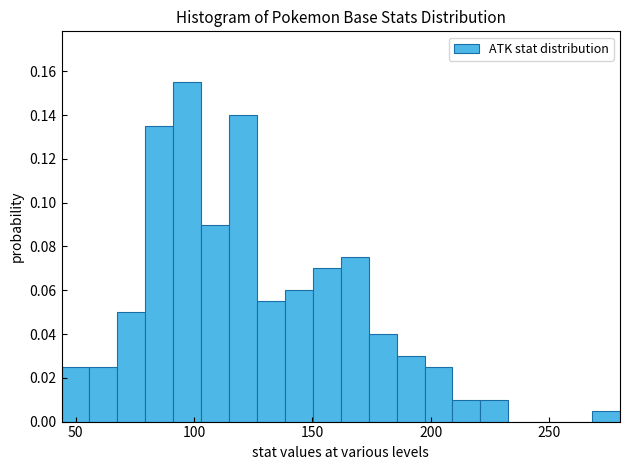

Read against the x-axis, roughly where is the centre of the tallest bar?

95